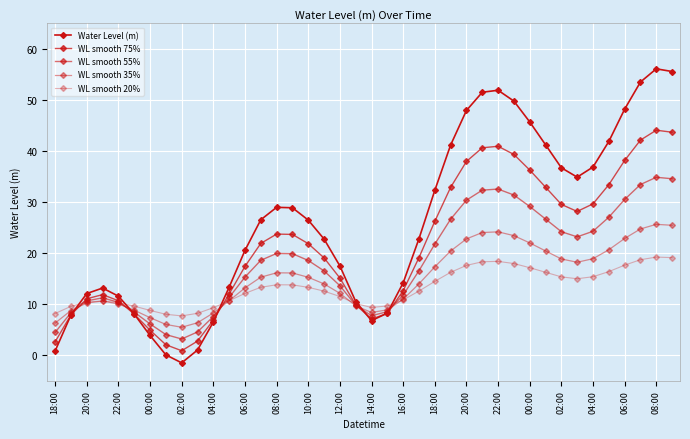

What is the sum of all WL smooth 55% values?

729.9